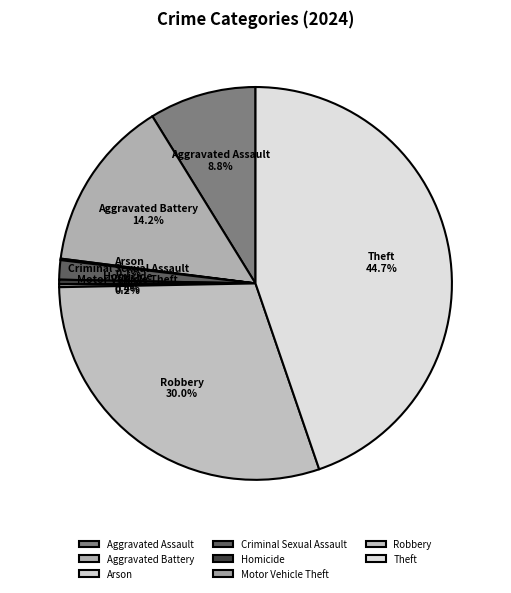

What percentage do Robbery and Theft together represent?

74.7%